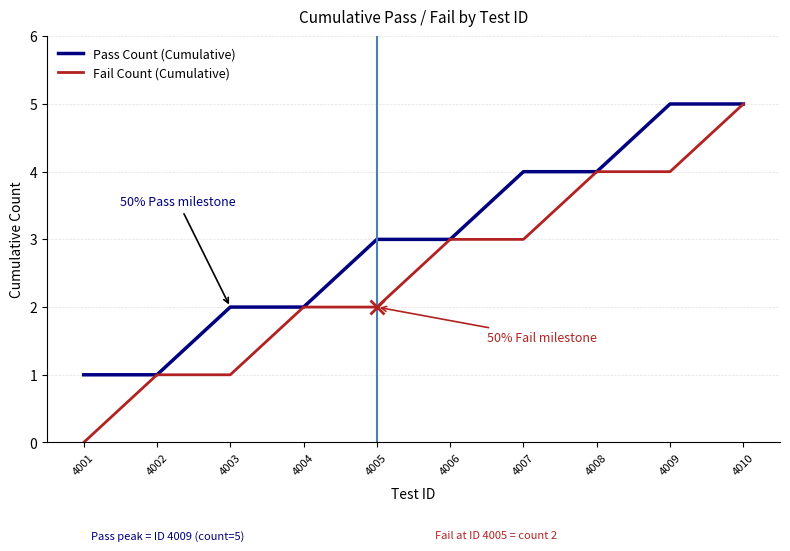

Rank the series by their average value, from highest to lowest.

Pass Count (Cumulative), Fail Count (Cumulative)